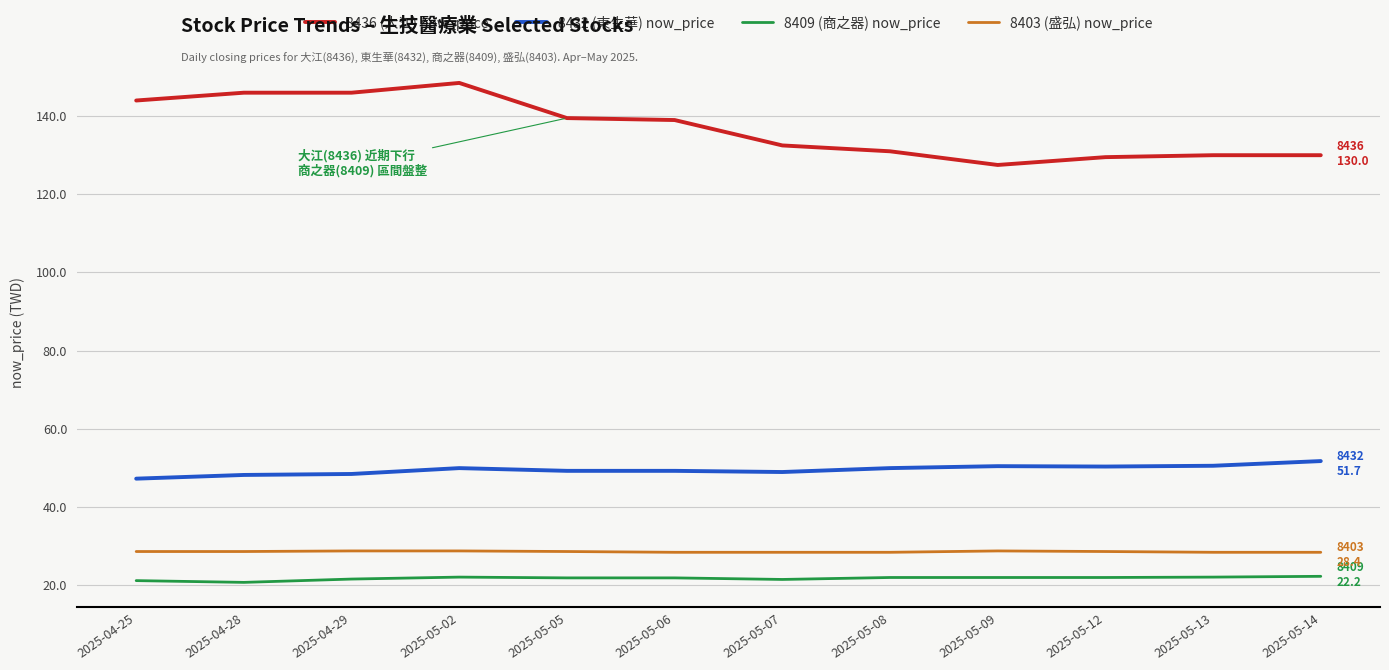

What is the average value of the 8409 (商之器) now_price series?

21.7